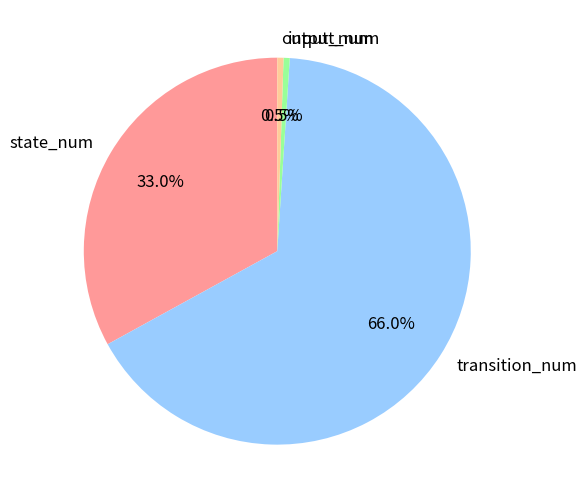

What percentage is the transition_num slice, to the nearest percent?

66%